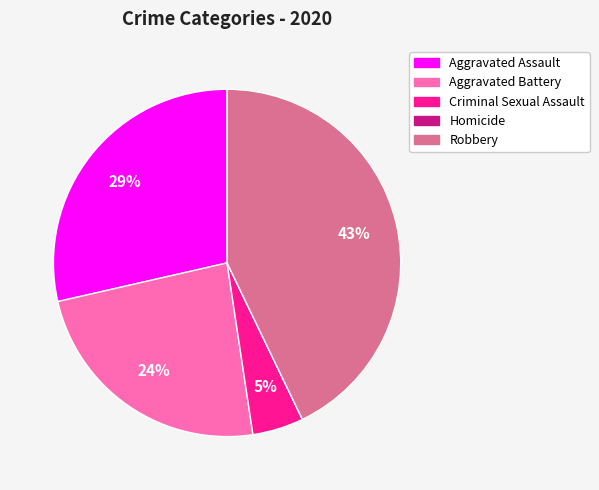

Is Criminal Sexual Assault the majority of the pie?

No